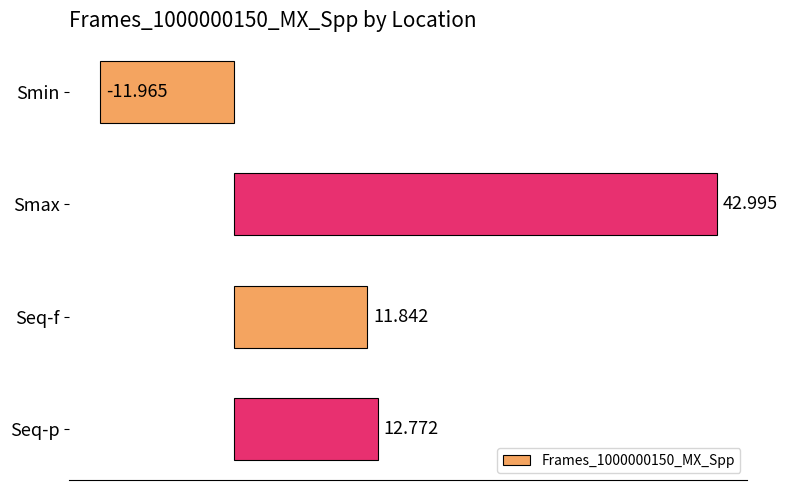

At which label is the value closest to 15?

Seq-p